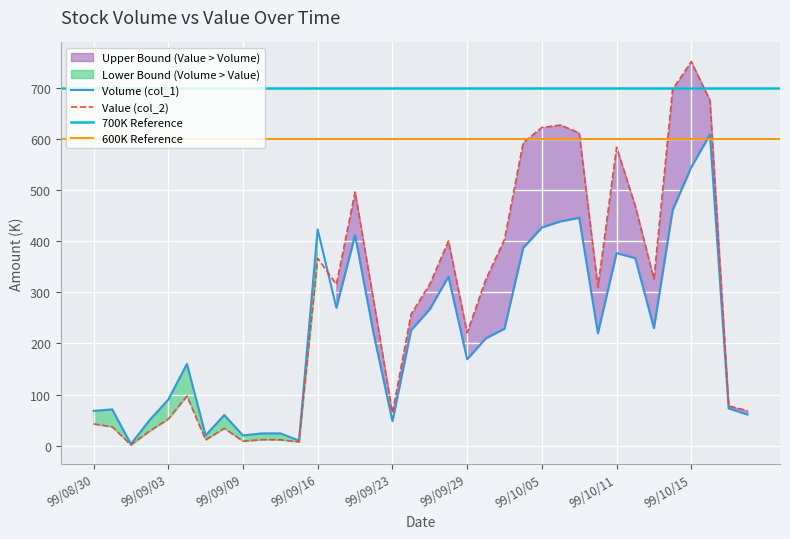

List the labels in order of Volume (col_1) value, largest first.

99/10/18, 99/10/15, 99/10/14, 99/10/07, 99/10/06, 99/10/05, 99/09/16, 99/09/20, 99/10/04, 99/10/11, 99/10/12, 99/09/28, 99/09/17, 99/09/27, 99/10/13, 99/10/01, 99/09/24, 99/10/08, 99/09/21, 99/09/30, 99/09/29, 99/09/06, 99/09/03, 99/10/19, 99/08/31, 99/08/30, 99/10/20, 99/09/08, 99/09/02, 99/09/23, 99/09/13, 99/09/14, 99/09/07, 99/09/09, 99/09/15, 99/09/01